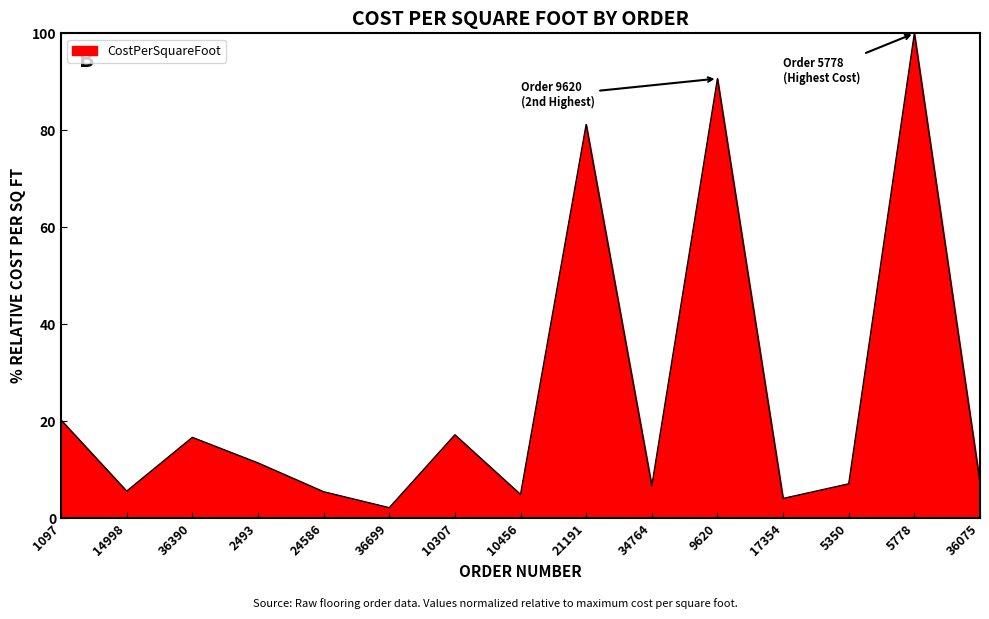

What is the difference between the values at 17354 and 14998?

1.5